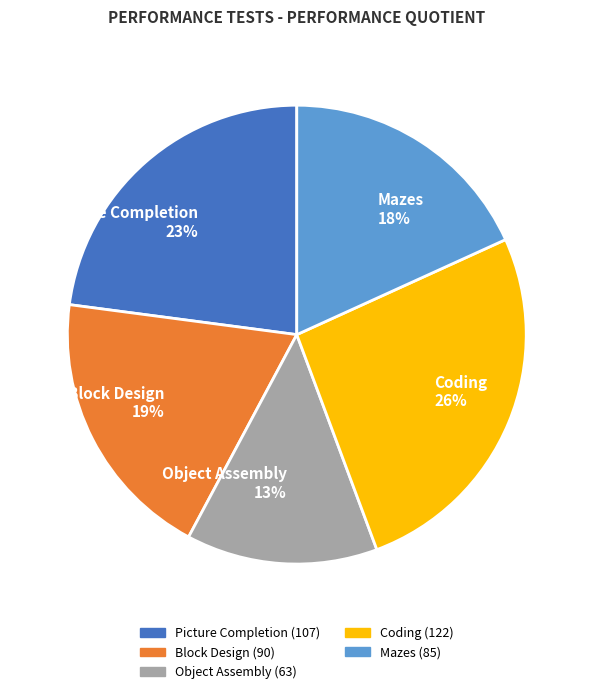

Combined, do Block Design and Coding account for over 50%?

No